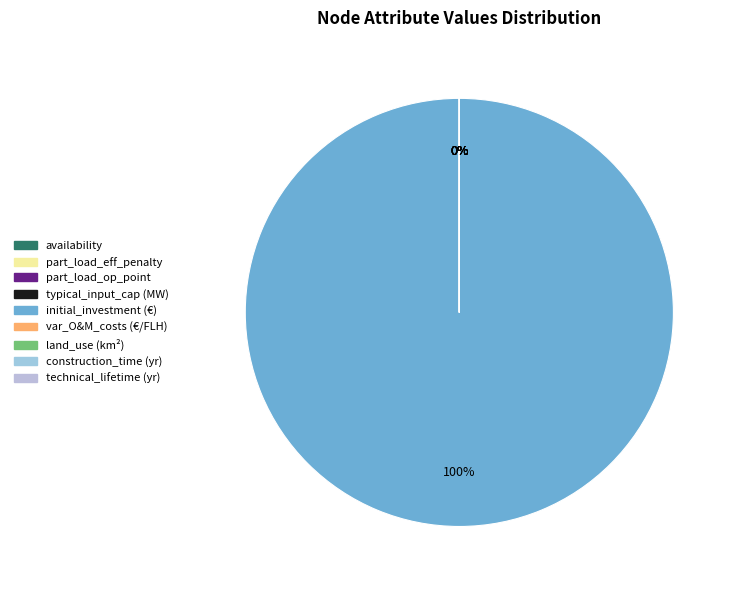

Which category has the biggest portion of the pie?

initial_investment